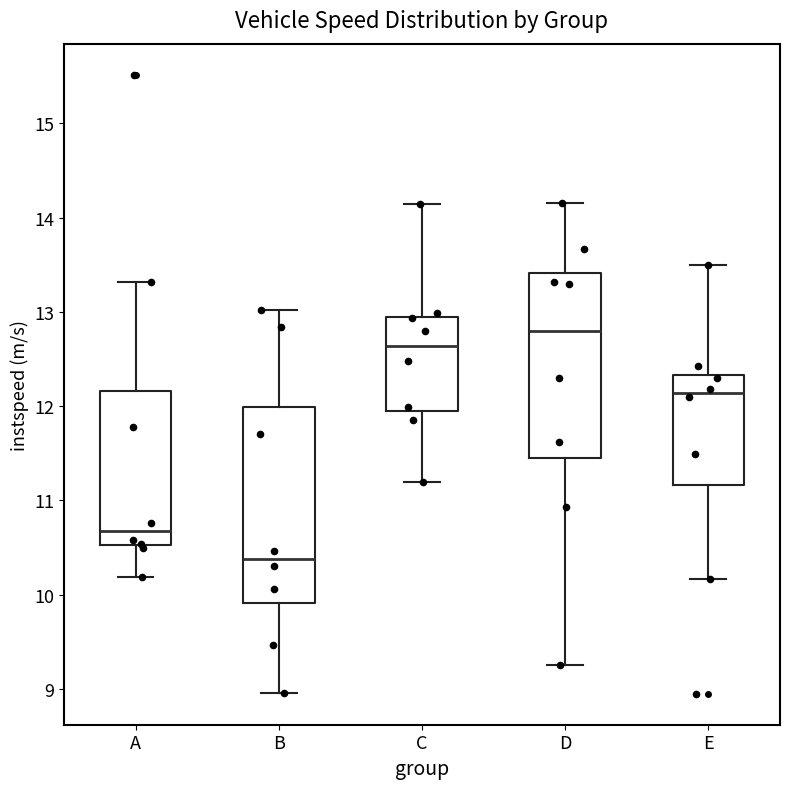

Where does the lower whisker of the box for A end on the y-axis? The values are not printed on the chart, so give them approximately, as read against the axis.

10.2